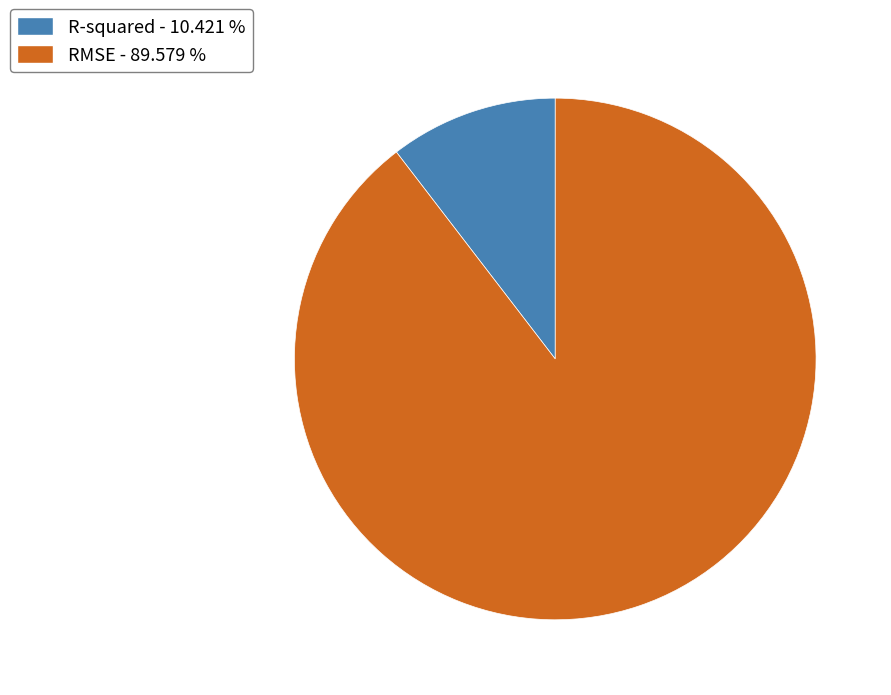

Which slice represents more than half of the pie?

RMSE